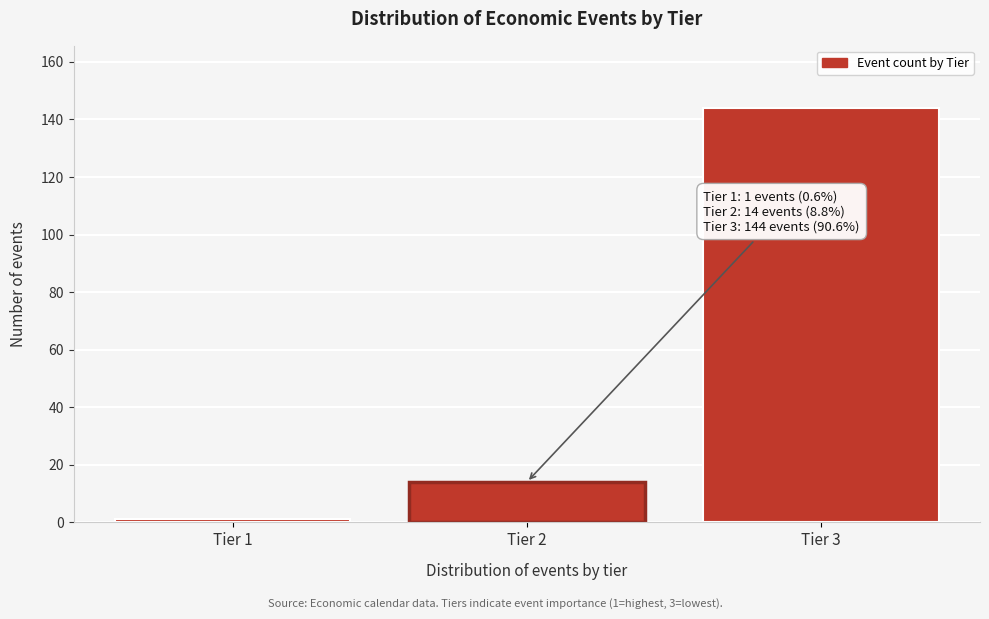

Reading left to right, transcribe all the data shown in this chart.

1	14	144